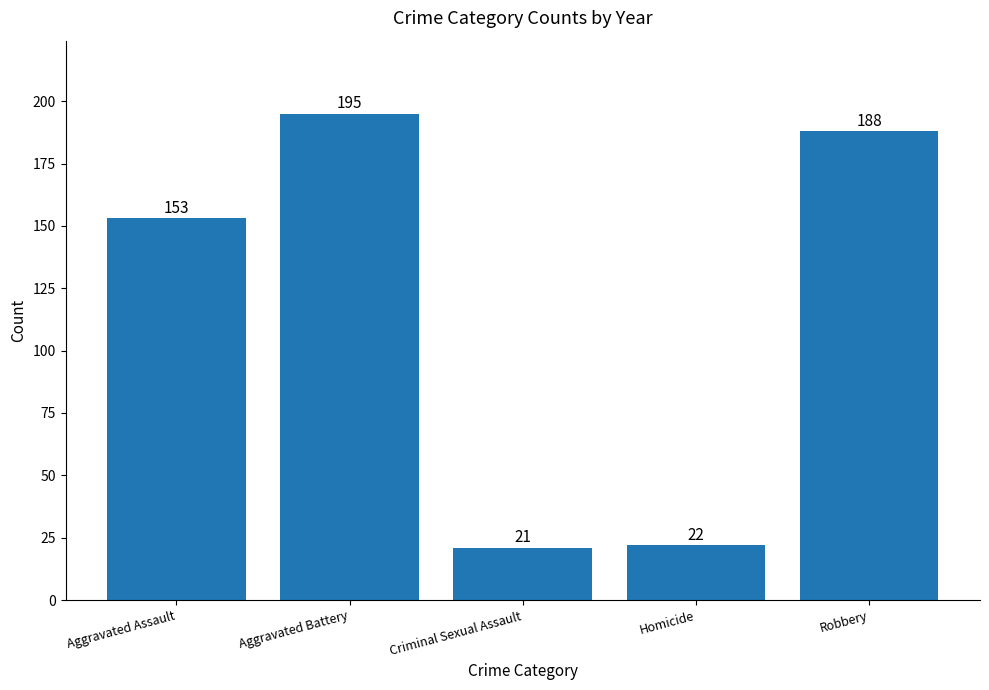

What is the ratio of the value at Aggravated Assault to the value at Homicide?

7.0